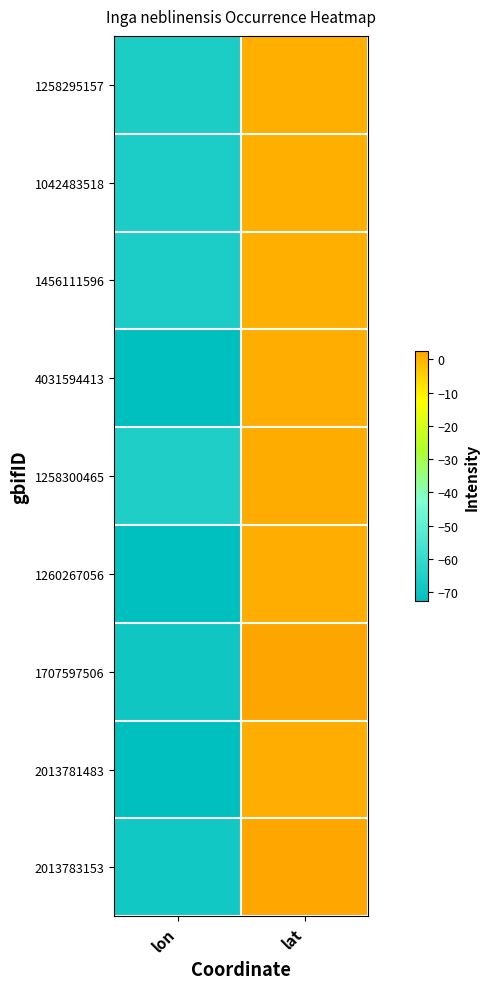

Which series changed the most between lon and lat?

1260267056